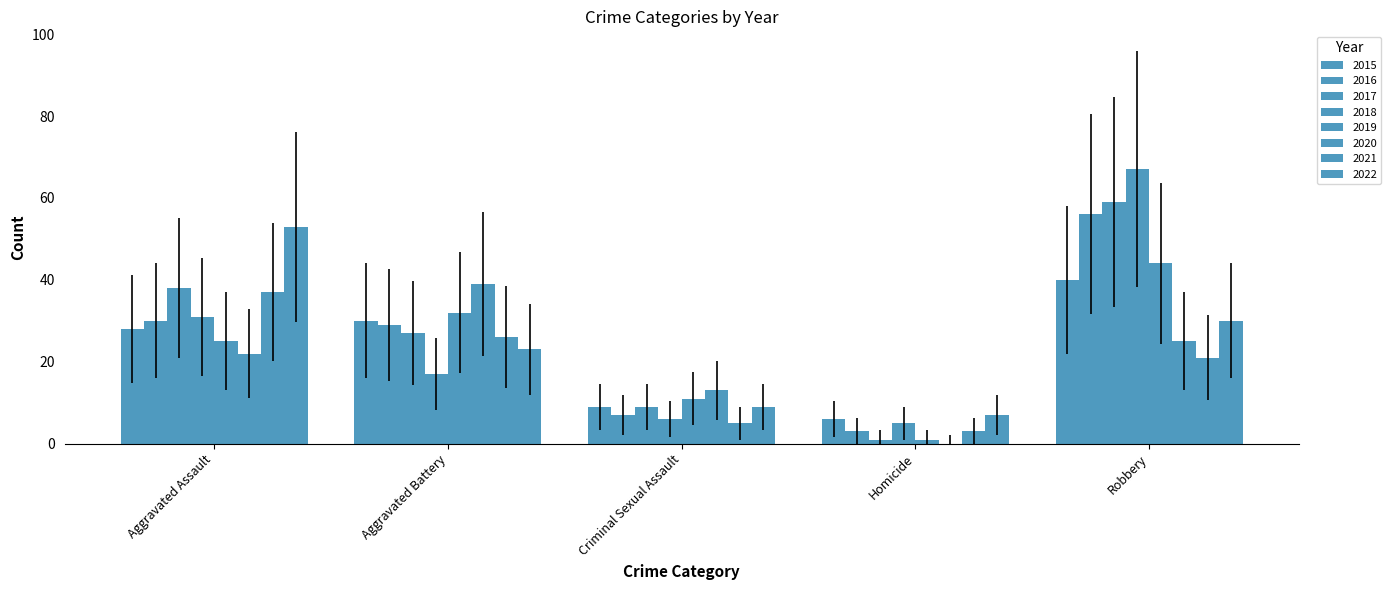

How many categories are shown in the chart?

5